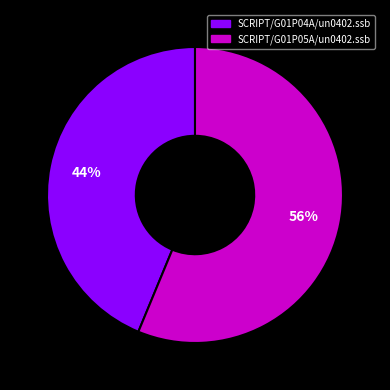

Which category has the smallest portion of the pie?

SCRIPT/G01P04A/un0402.ssb